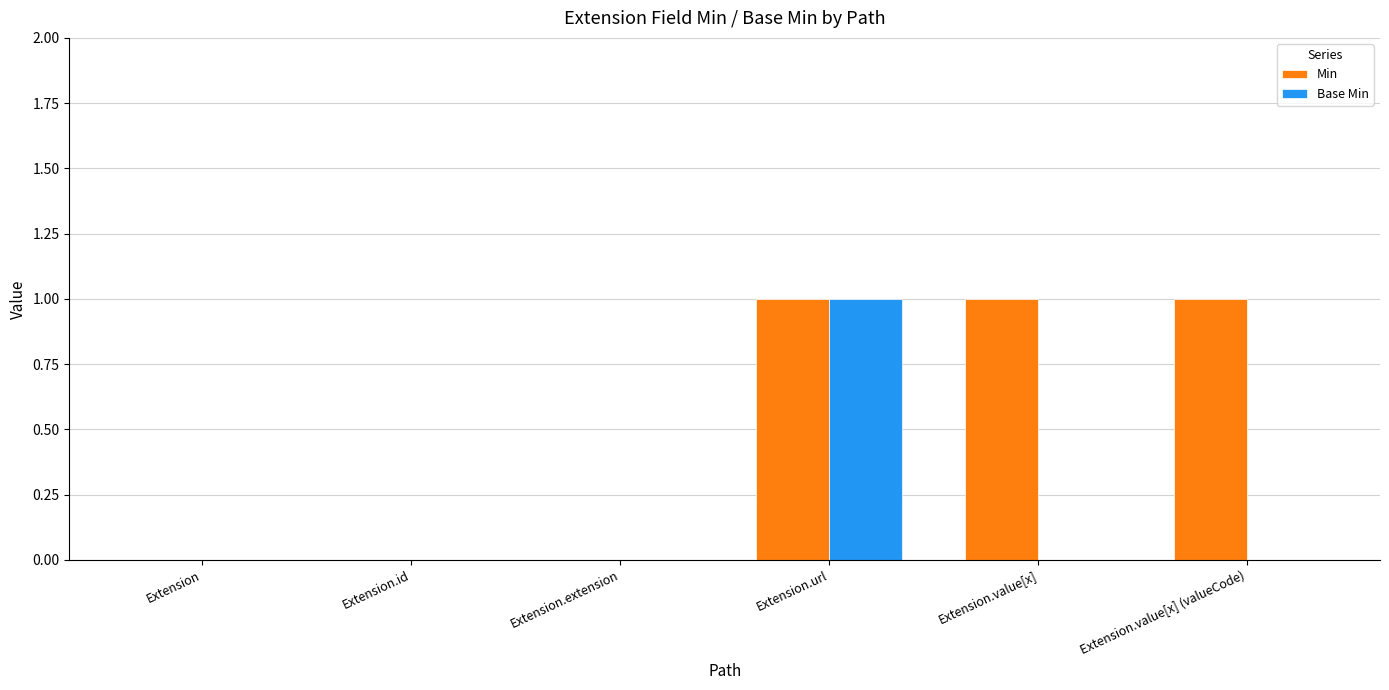

The value of Base Min at Extension.extension is 1. True or false?

False